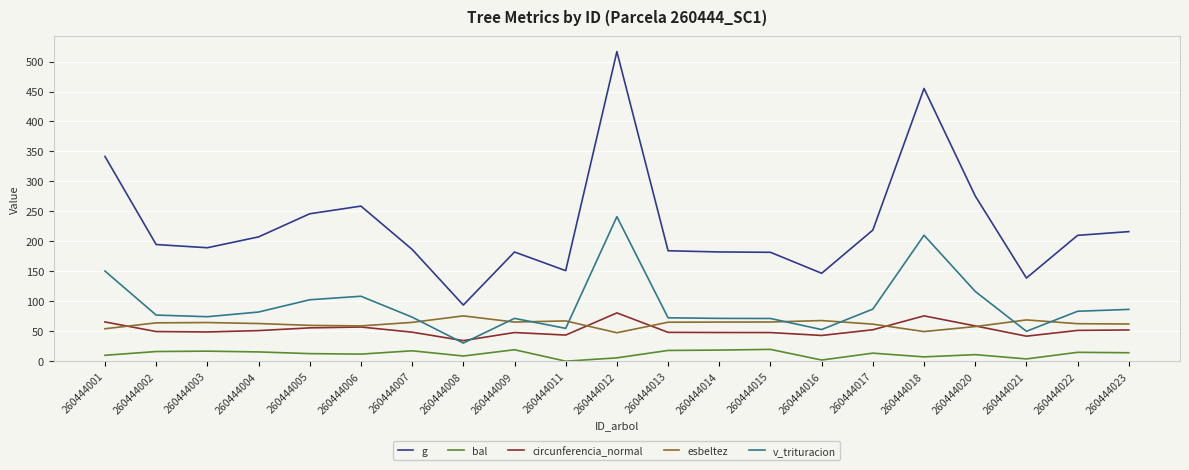

What are all the series names shown in the legend?

g, bal, circunferencia_normal, esbeltez, v_trituracion